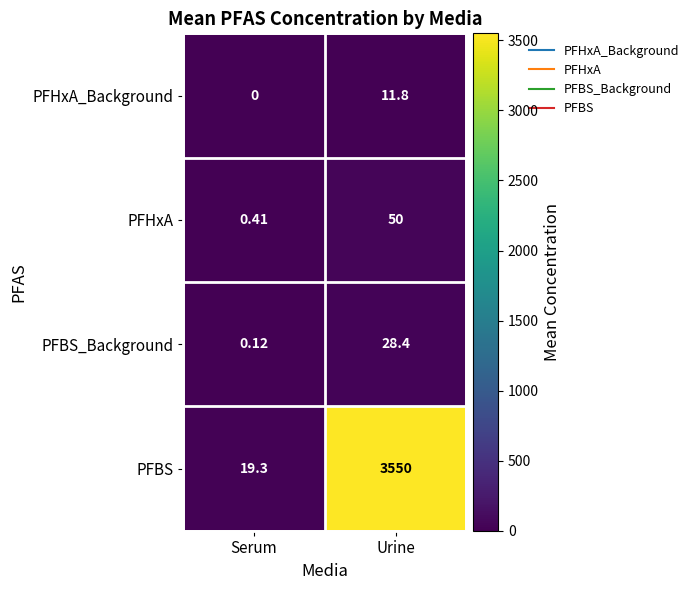

At which label is PFBS_Background closest to 14?

Serum